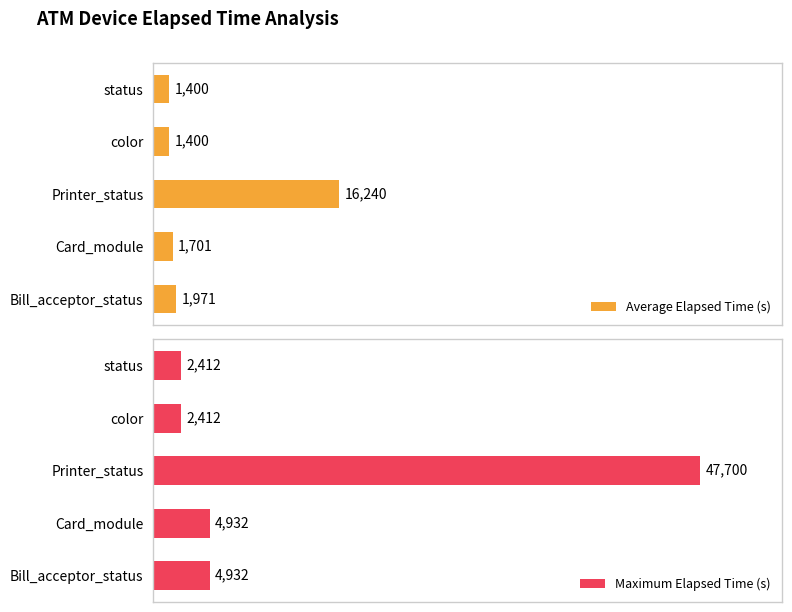

Which category has the highest value in the Average Elapsed Time (s) series?

Printer_status